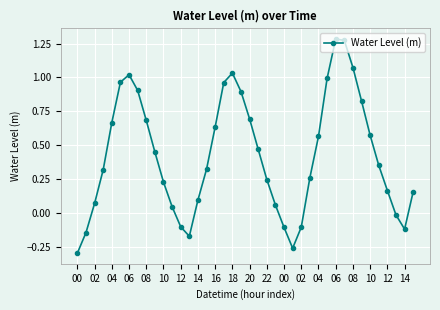

How many points are higher than both their immediate neighbors (excluding endpoints)?

3